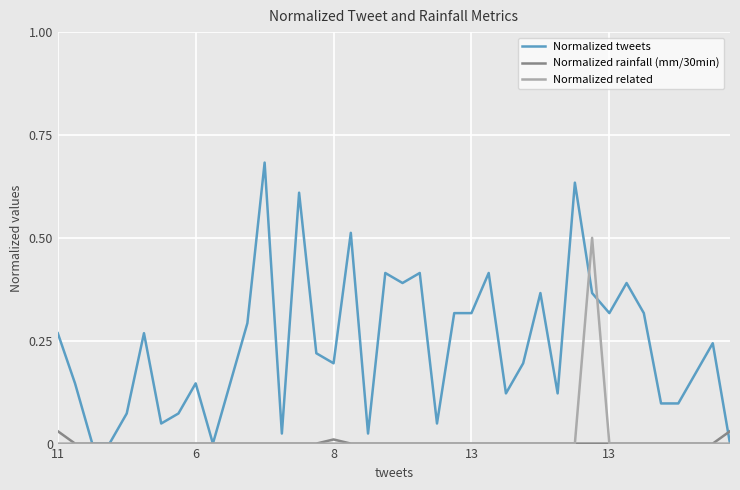

Which series has the largest total across all categories?

Normalized tweets